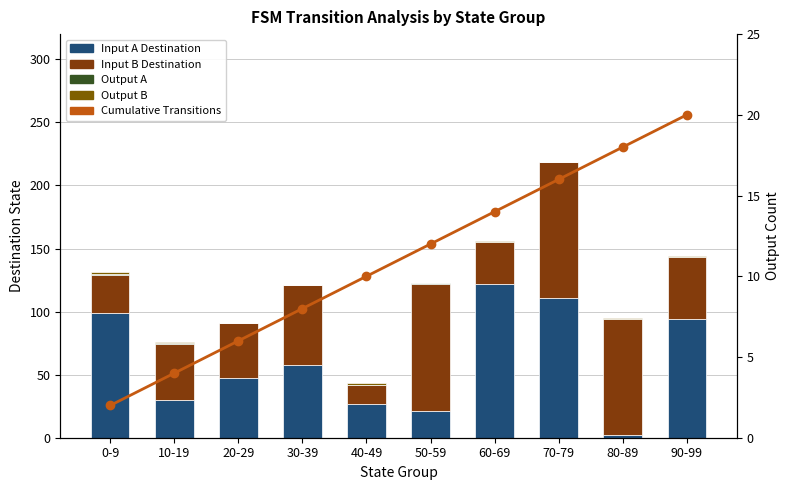

Which series changed the most between 40-49 and 50-59?

Input B Destination